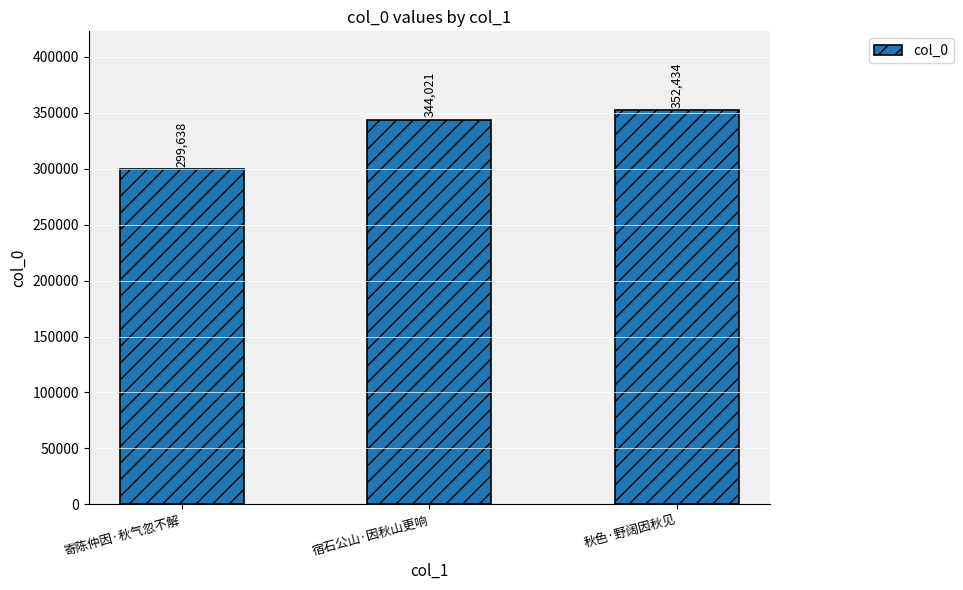

Reading left to right, transcribe all the data shown in this chart.

299638	344021	352434